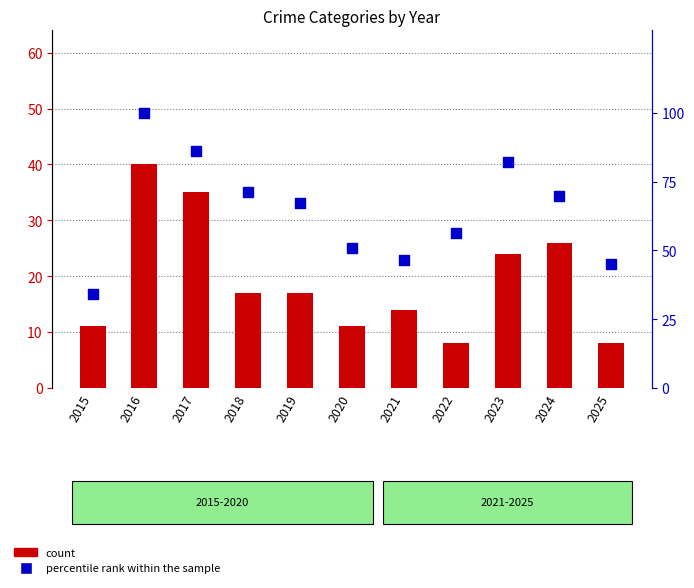

What is the total value across all series at 2017?

121.3